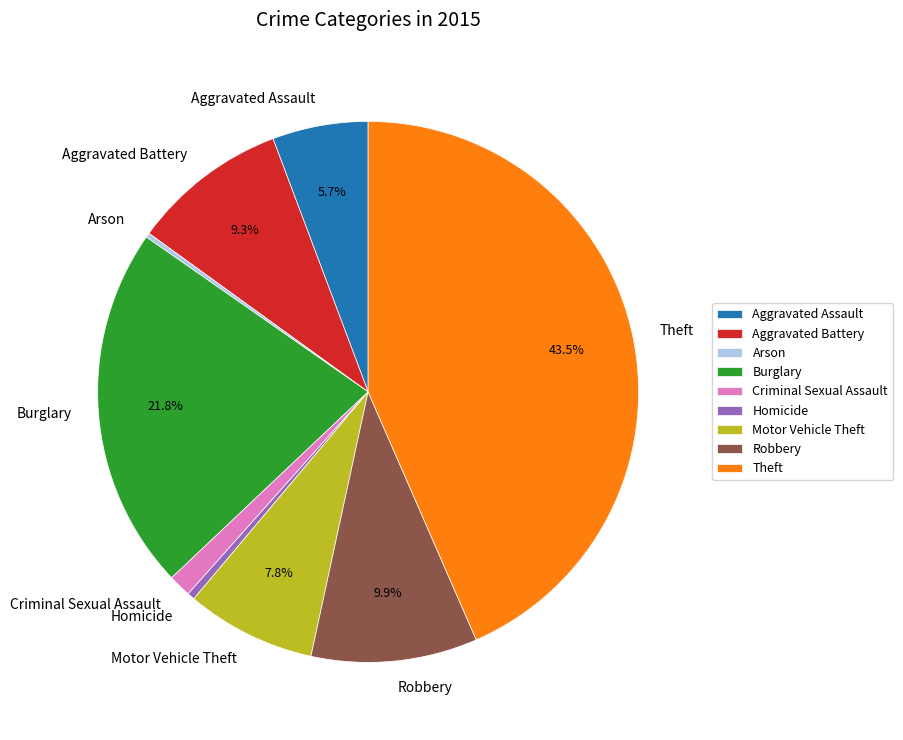

Approximately how many times larger is the value at Theft compared to Burglary?

2.0